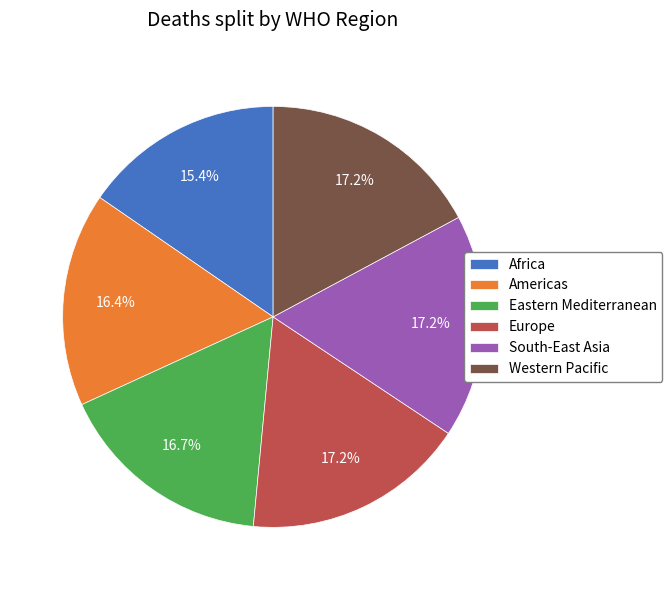

Does any single category account for the majority?

No